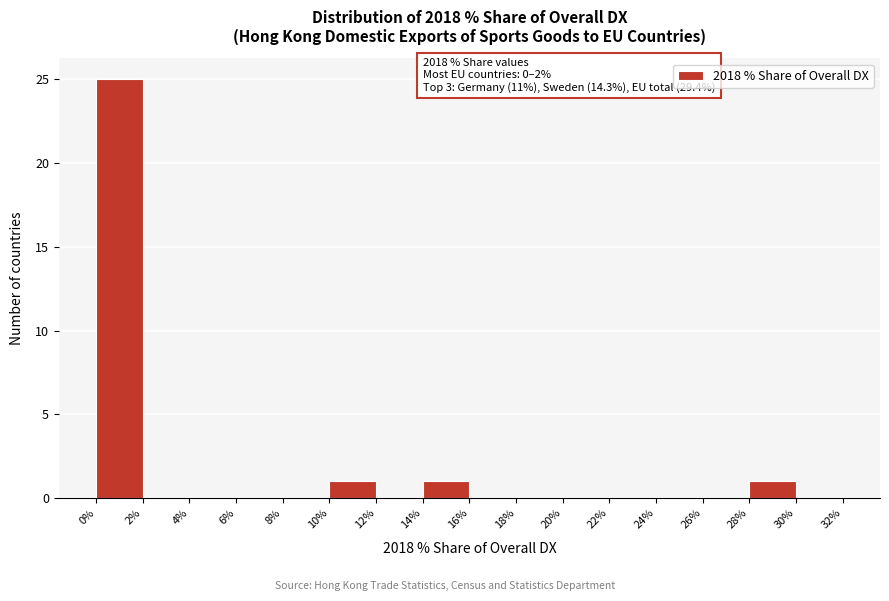

Over which range of the x-axis is the bar tallest?

0% to 2%